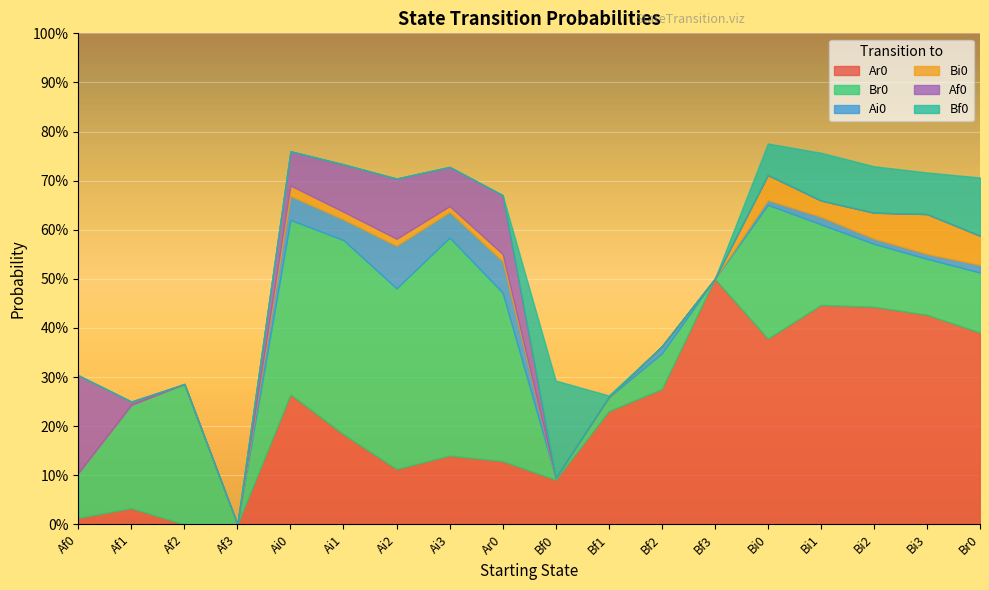

How many lines are shown in the chart?

6